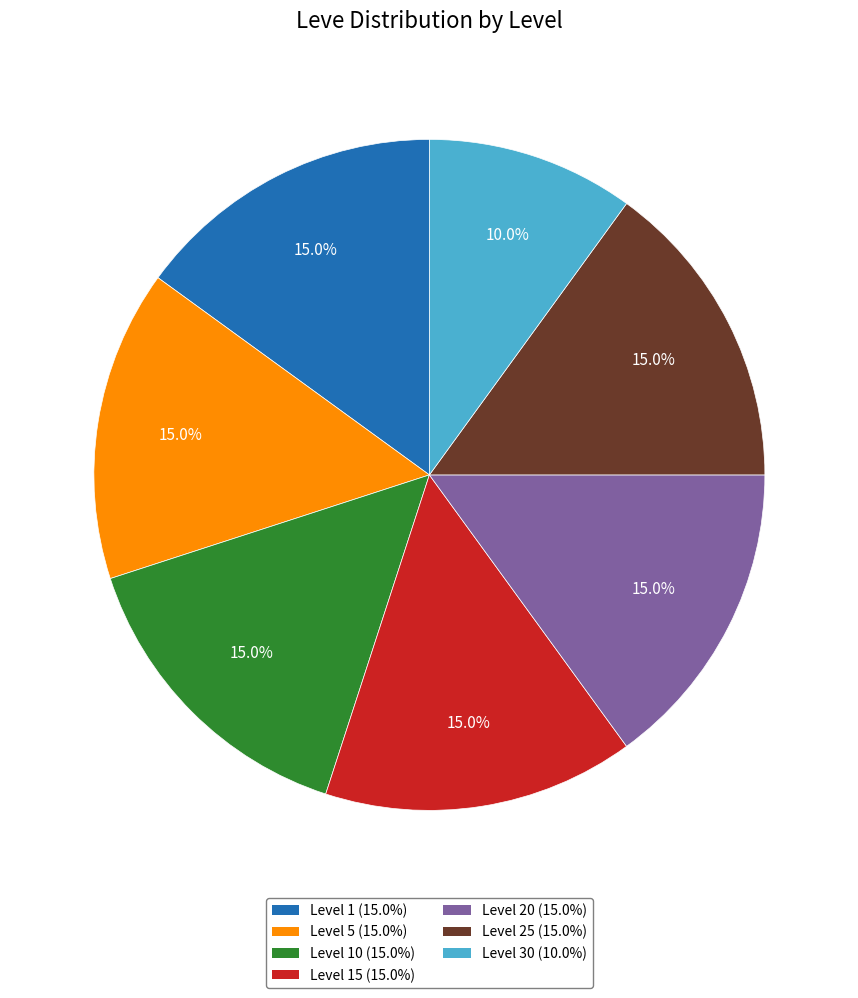

Is there any slice that represents more than half of the pie?

No